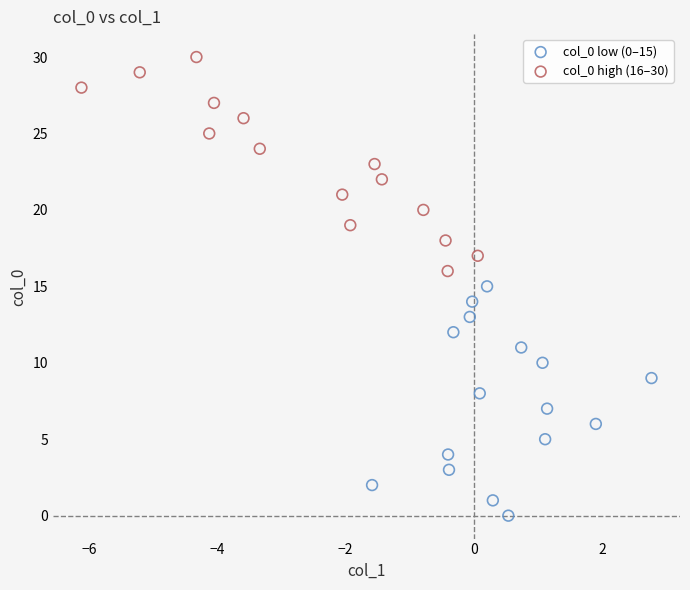

Which series contains the lowest Y value?

col_0 low (0–15)